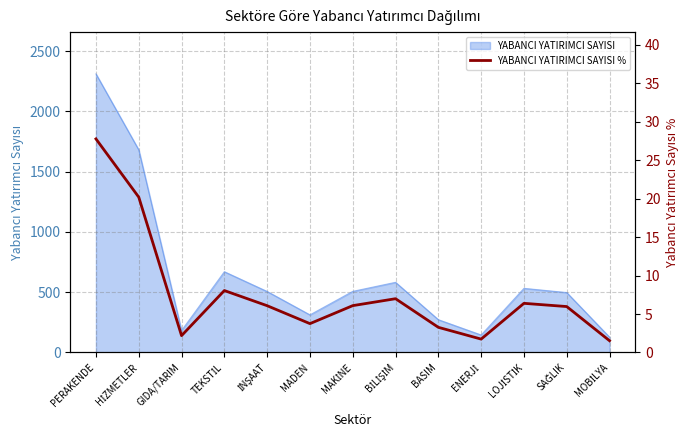

The chart shows a value of 2.2 at GIDA/TARIM. True or false?

True